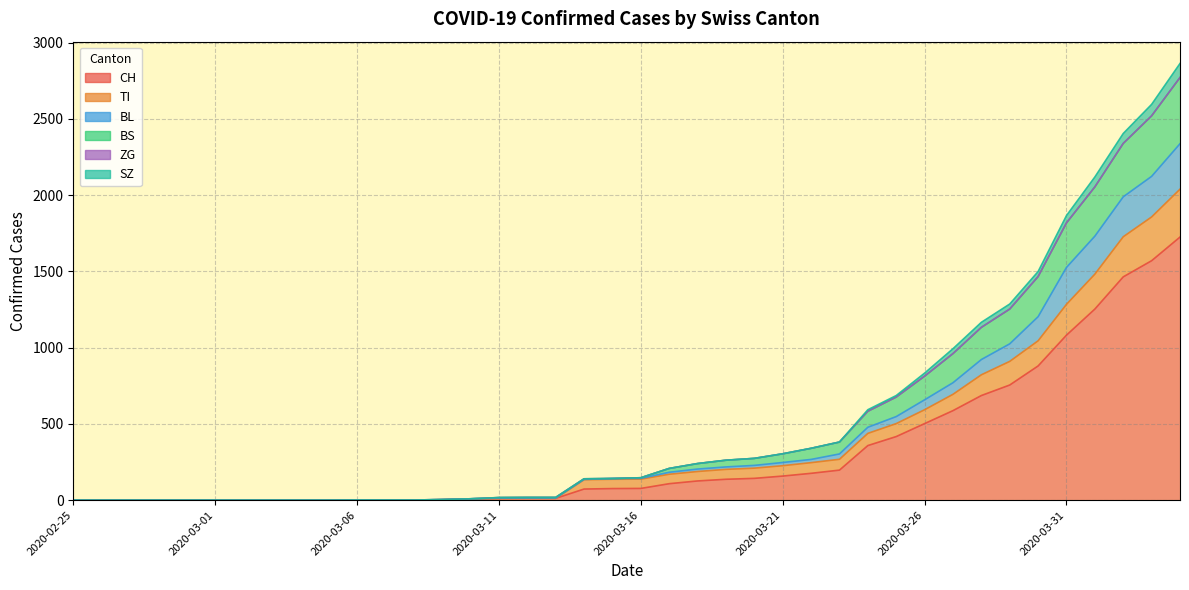

The value of SZ at 2020-02-27 is 0. True or false?

True